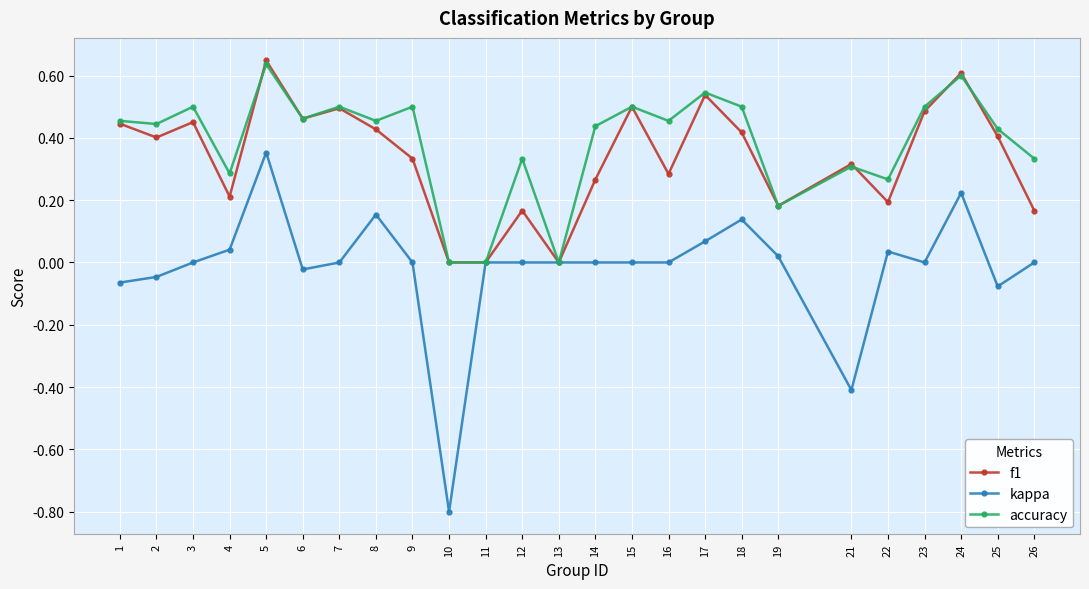

Where is the first local minimum for f1?

2